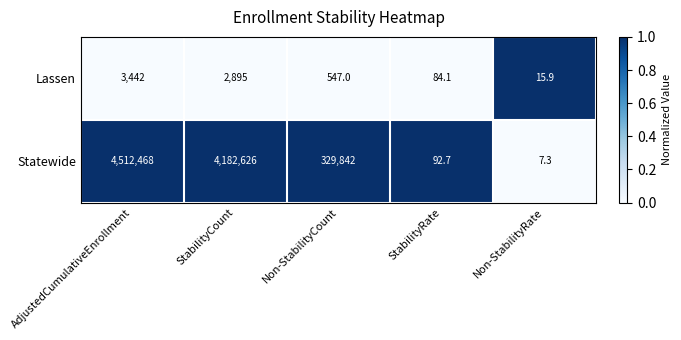

Rank the series at Non-StabilityRate from highest to lowest value.

Lassen, Statewide